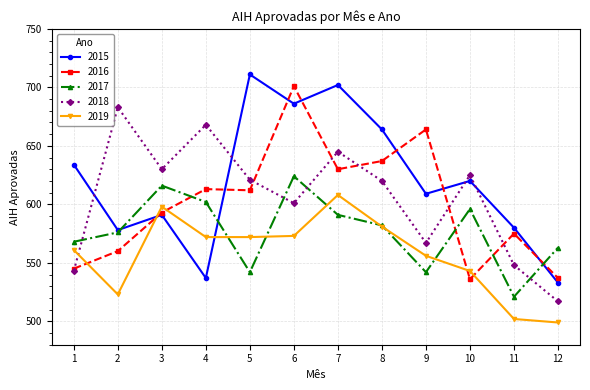

Which category has the highest value in the 2019 series?

7